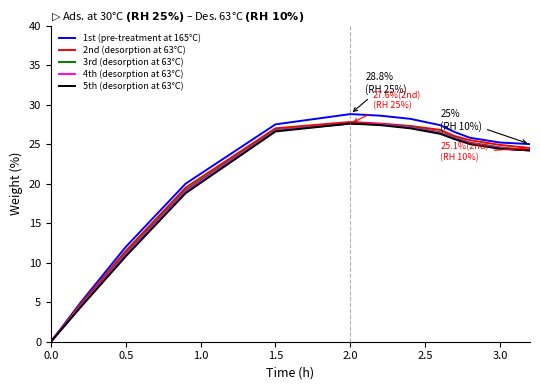

Which series has the widest spread of values?

1st (pre-treatment at 165°C)